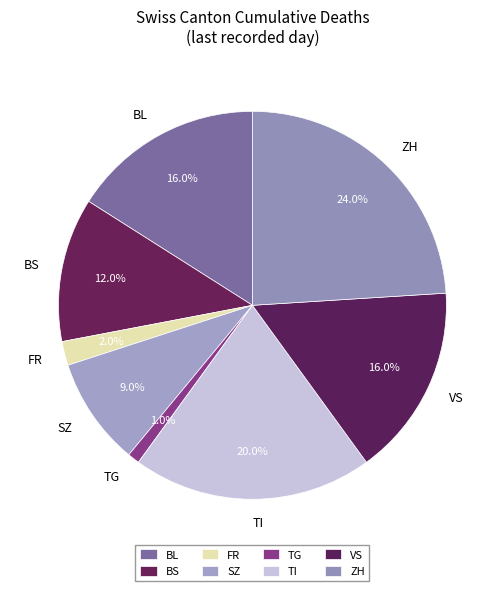

How many segments does this pie chart have?

8